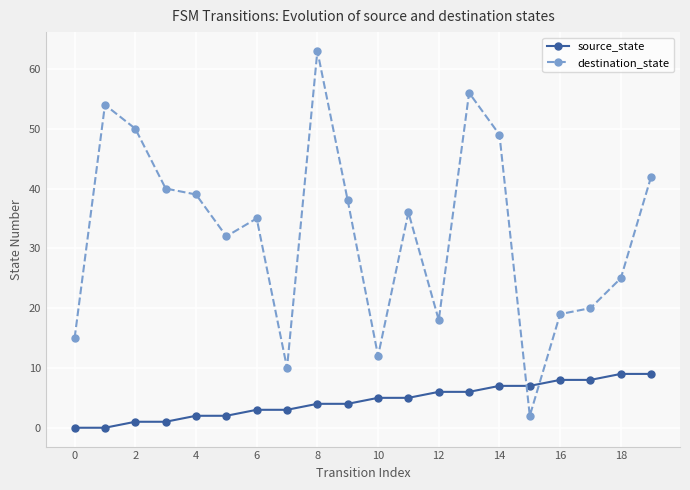

In destination_state, how many points are higher than both neighbors (excluding endpoints)?

5